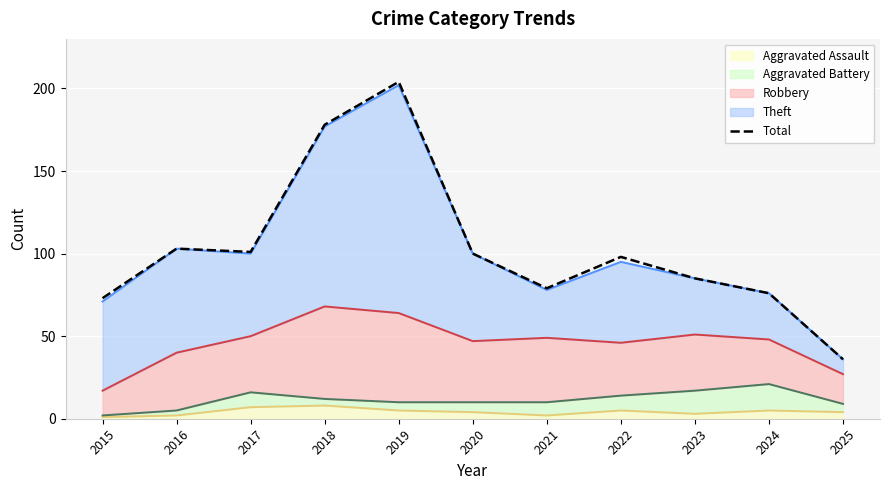

How many lines are shown in the chart?

1